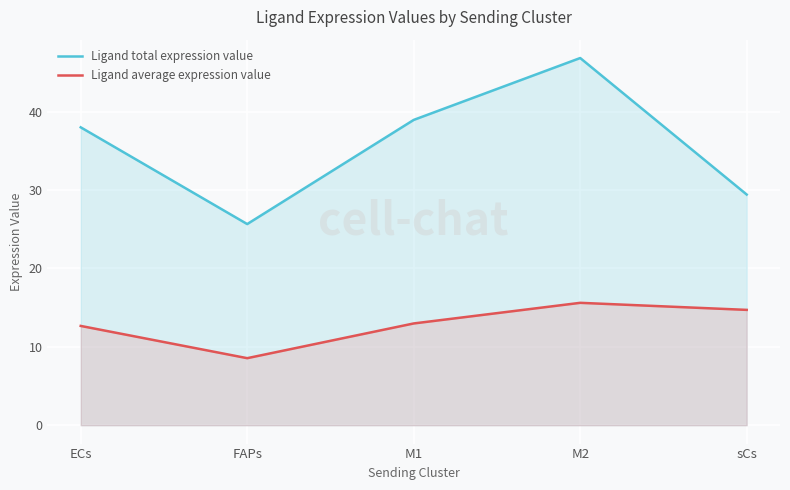

How many lines are shown in the chart?

2